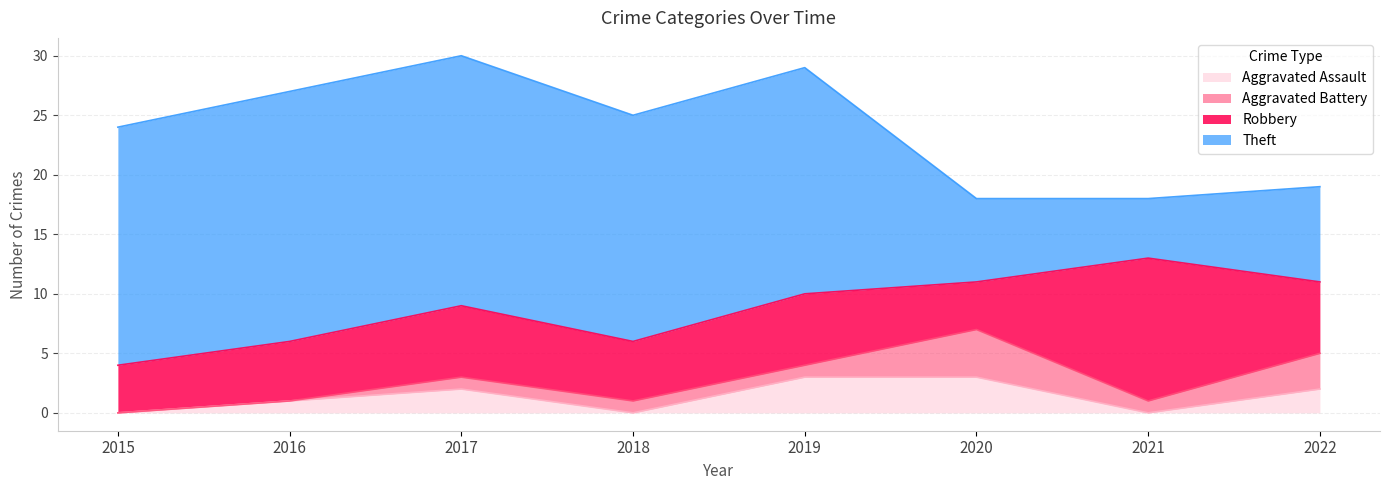

How many values in the Robbery series are below 6?

4